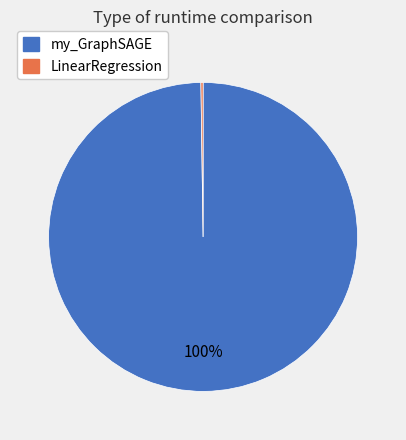

Is there any slice that represents more than half of the pie?

Yes